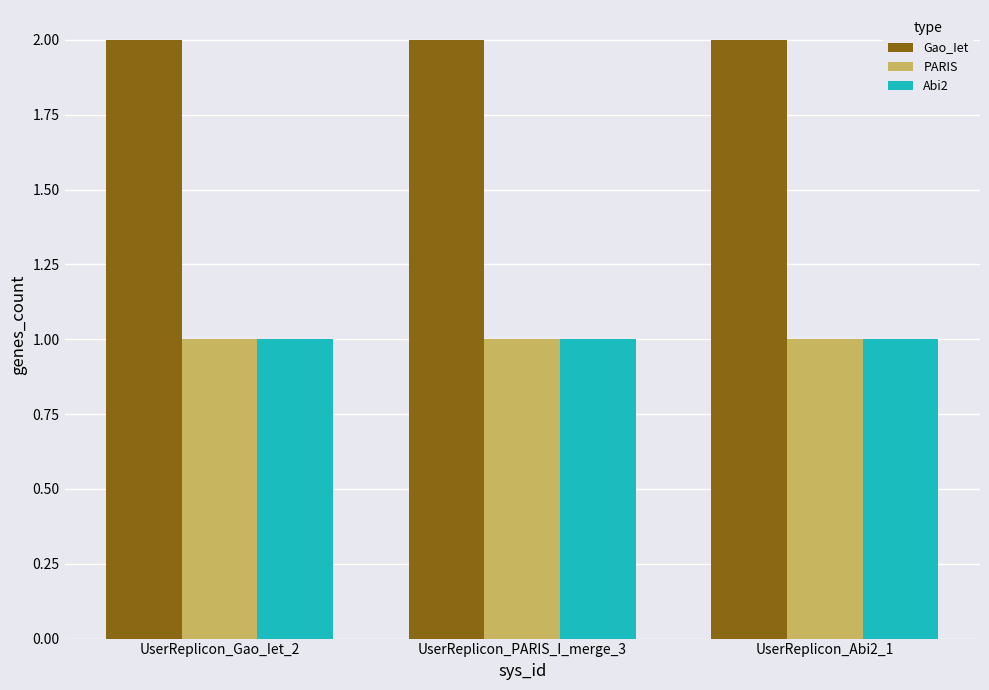

What is the sum of all PARIS values?

3